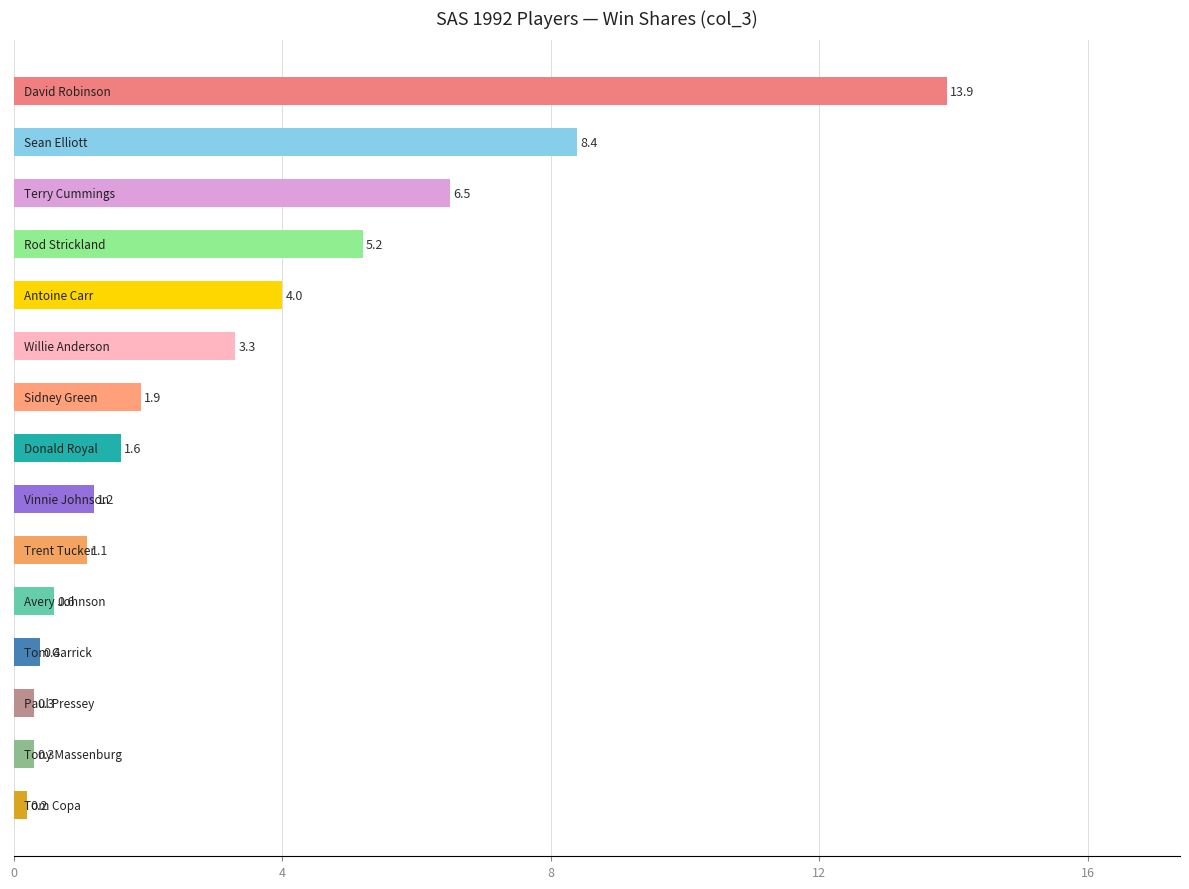

What is the value of the 6th bar from the top?

3.3